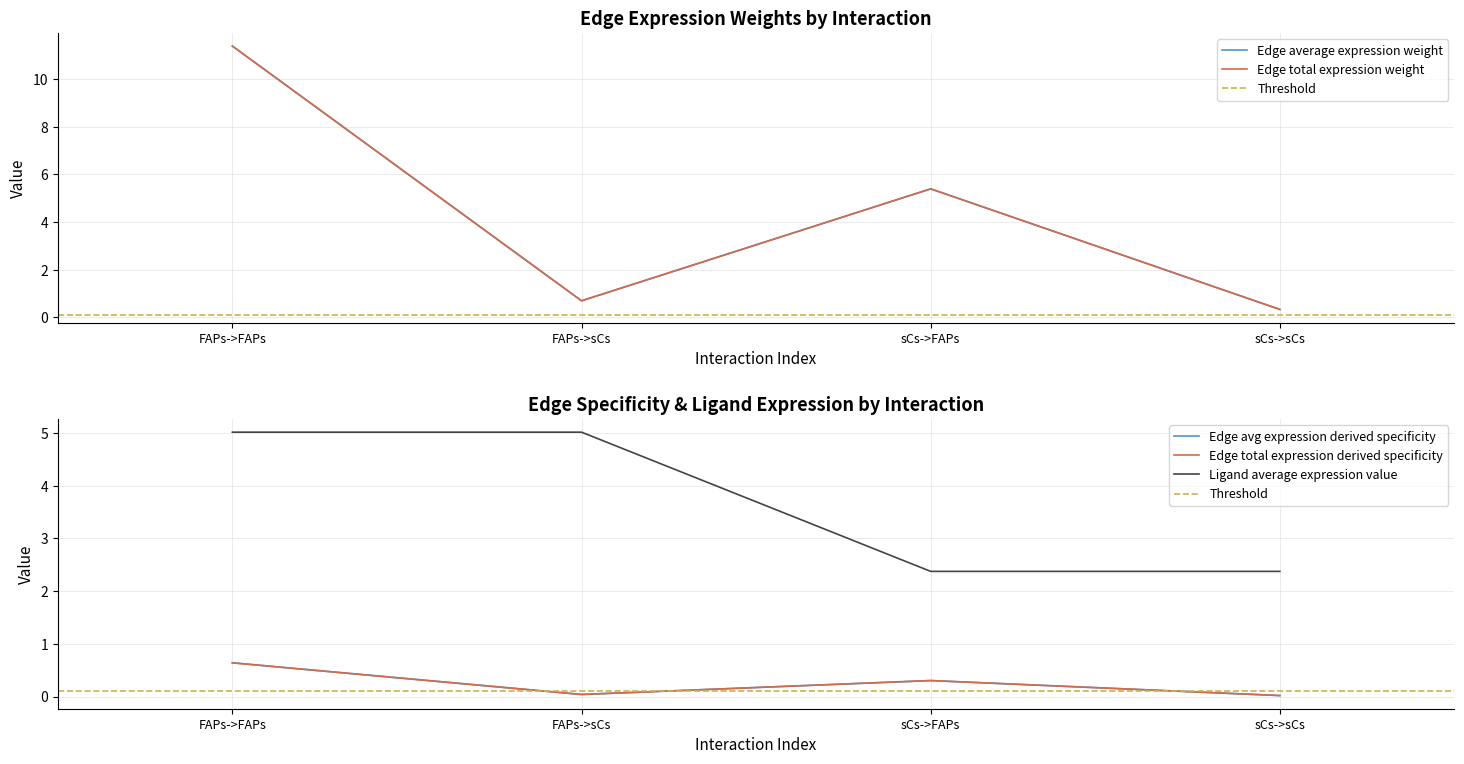

What is the average value of the Edge average expression weight series?

4.4